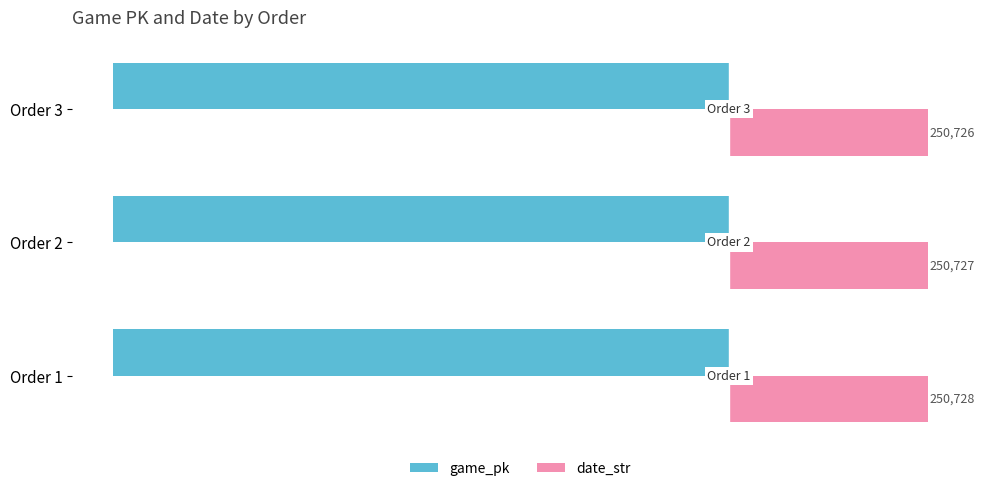

Count the game_pk values in the range -776997 to -776969.

3